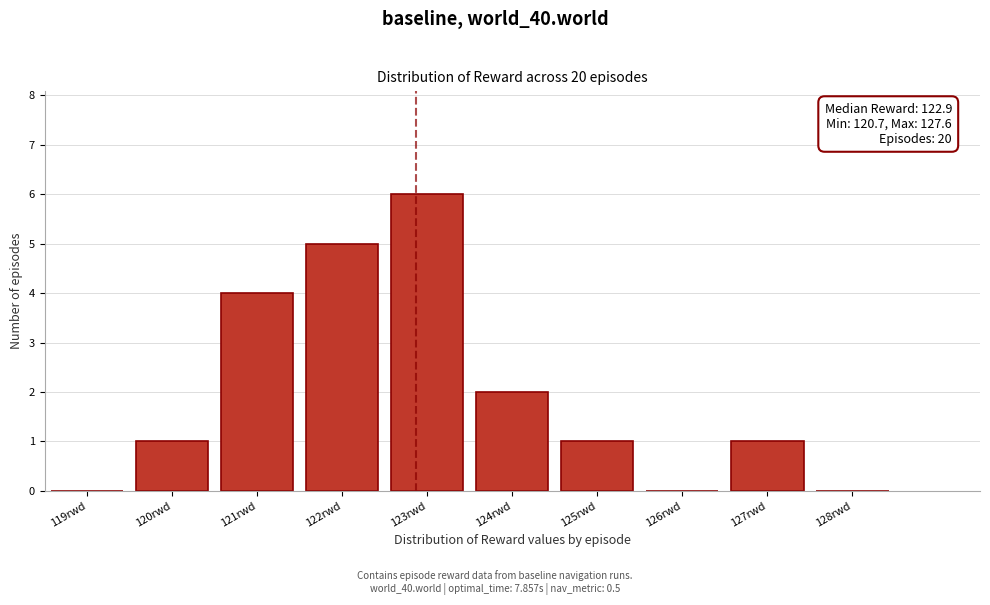

Reading left to right, list all the values displayed in this chart.

119rwd=0	120rwd=1	121rwd=4	122rwd=5	123rwd=6	124rwd=2	125rwd=1	126rwd=0	127rwd=1	128rwd=0